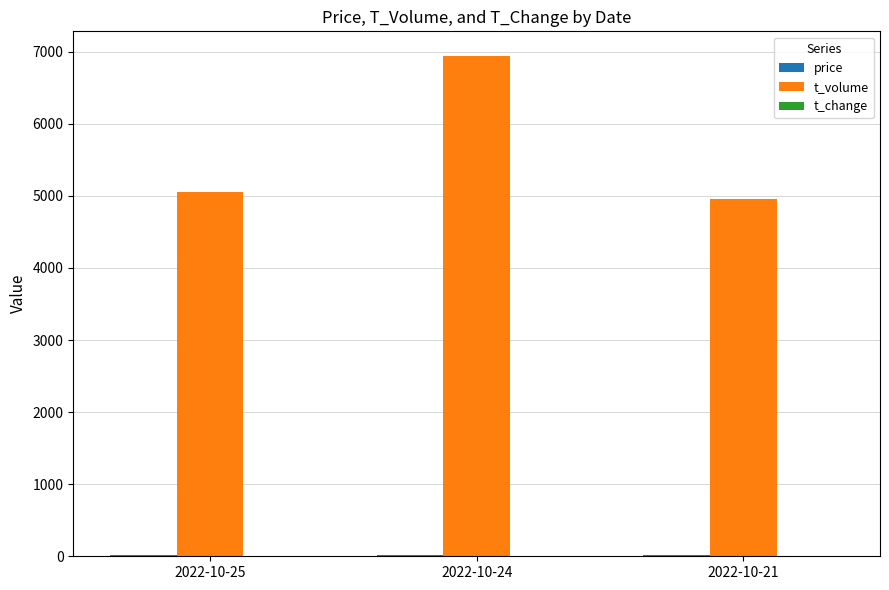

How many groups of bars are there?

3